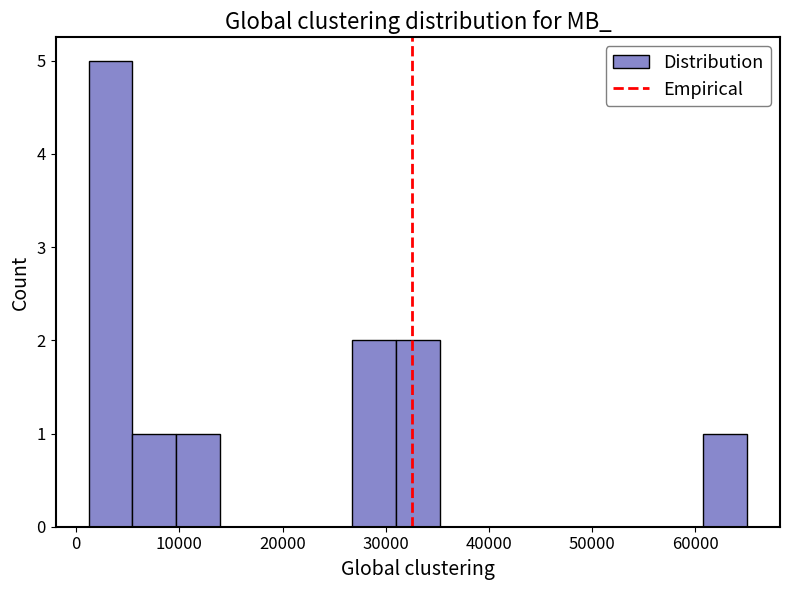

Reading left to right, list every bar in this chart as the range it spans on the x-axis followed by its height. Neither the bar edges nor the heights are printed on the chart, so give them approximately, as read against the axes.

1000 to 5000: 5
5000 to 10000: 1
10000 to 14000: 1
14000 to 18000: 0
18000 to 22000: 0
22000 to 27000: 0
27000 to 31000: 2
31000 to 35000: 2
35000 to 39000: 0
39000 to 44000: 0
44000 to 48000: 0
48000 to 52000: 0
52000 to 56000: 0
56000 to 61000: 0
61000 to 65000: 1